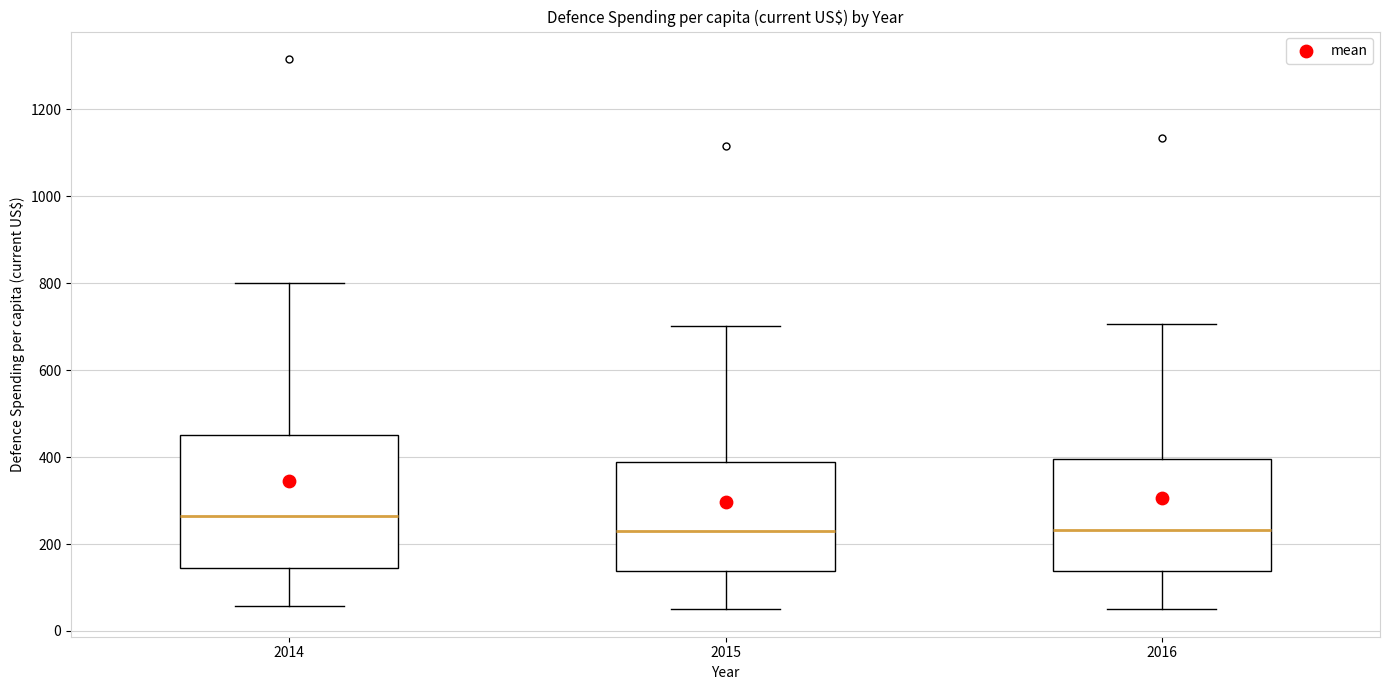

Comparing the boxes themselves (not the whiskers), which one is the tallest?

2014